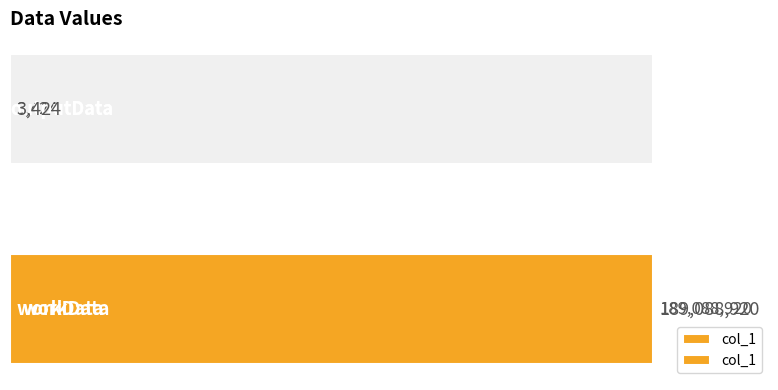

Is it true that the value at outputData is 4526?

False